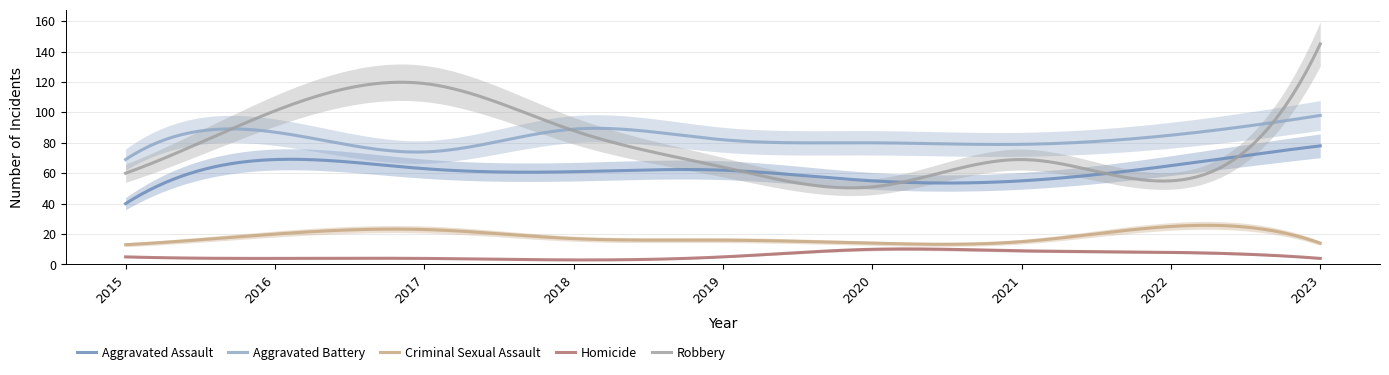

Reading left to right, what are all the values shown in this chart?

Aggravated Assault: 40	69	63	61	62	55	55	65	78
Aggravated Battery: 69	87	74	89	82	80	79	85	98
Criminal Sexual Assault: 13	20	23	17	16	14	15	25	14
Homicide: 5	4	4	3	5	10	9	8	4
Robbery: 60	101	119	88	64	51	69	55	145